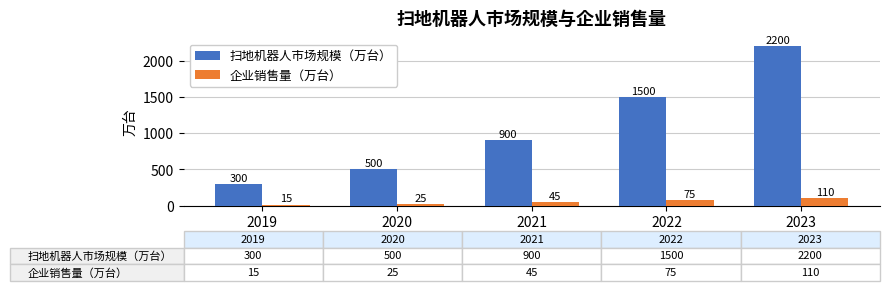

What is the minimum value for 企业销售量（万台）?

15